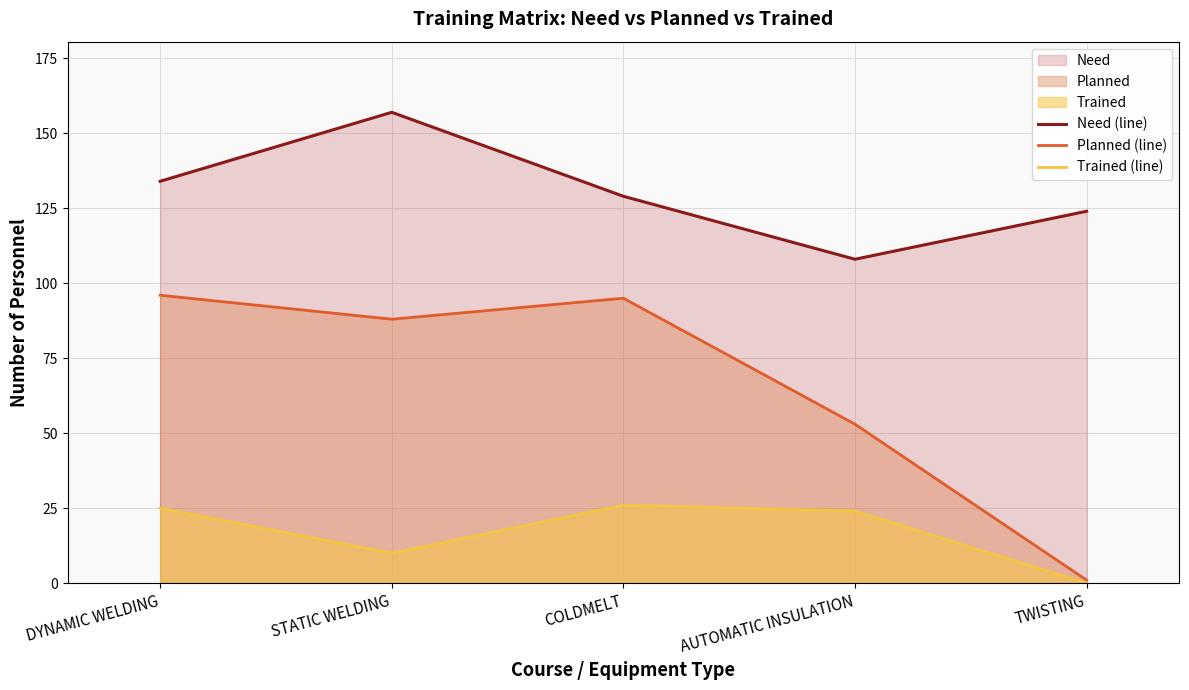

What is the total value across all series at COLDMELT?

250